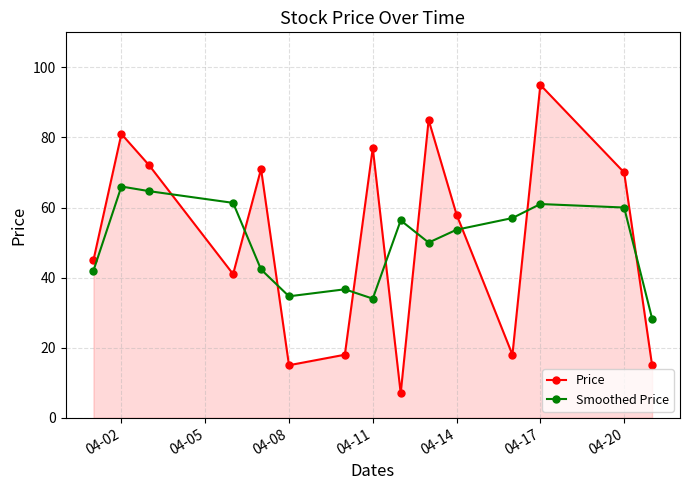

What is the value of the Smoothed Price point at the 8th from the left?

34.0